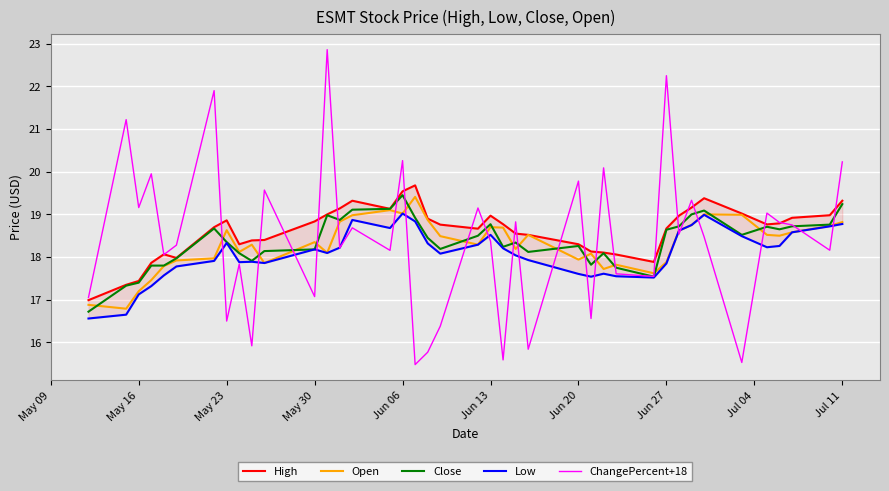

The Open series shows 33.2 at Jul 11. True or false?

False